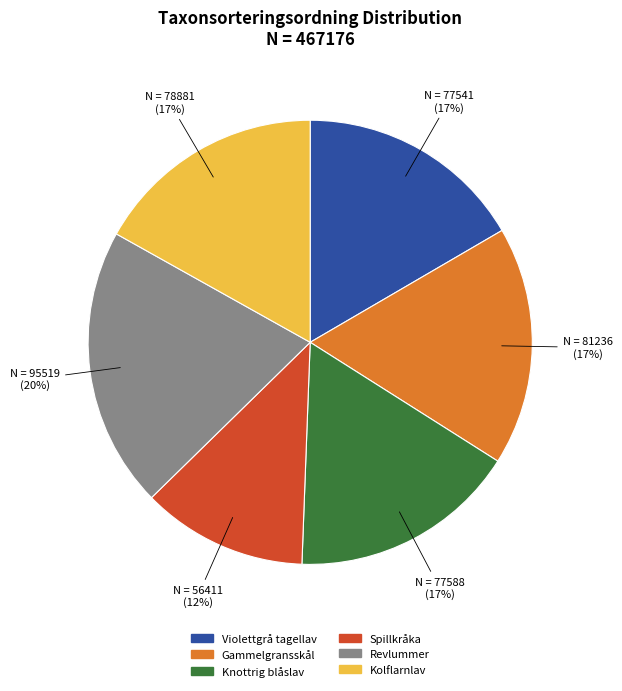

The Revlummer slice represents 20% of the pie. True or false?

True